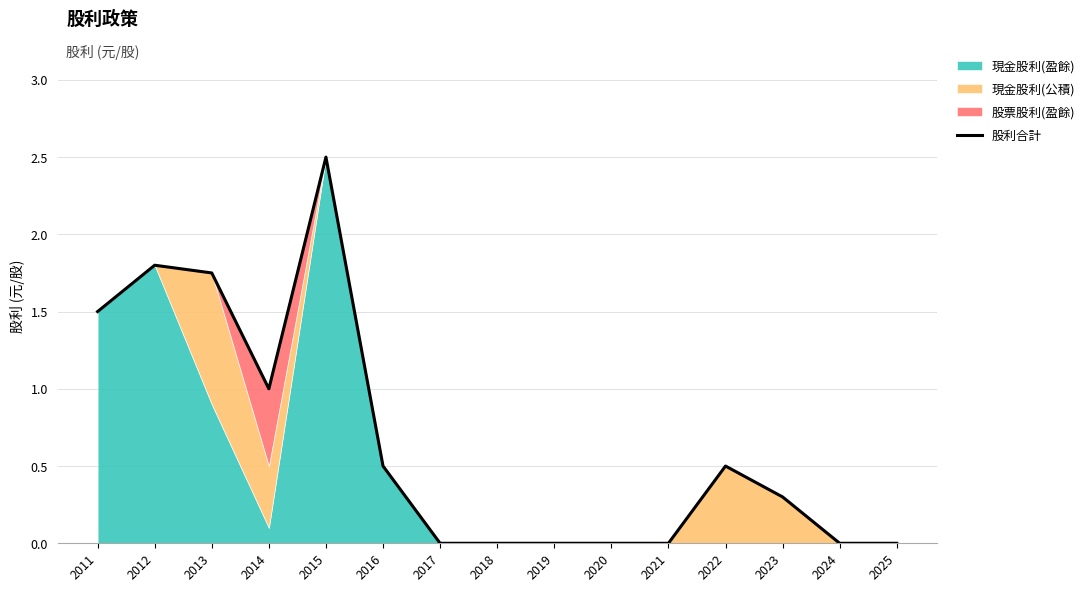

Count the values in the range 0 to 1.

11